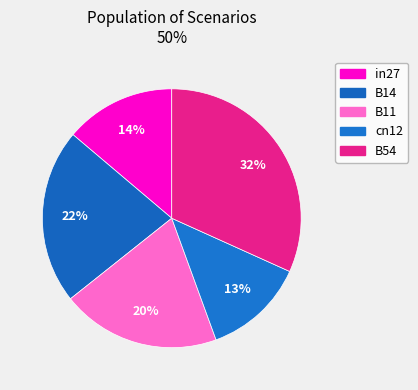

What is the total percentage of B11 and in27?

33.7%